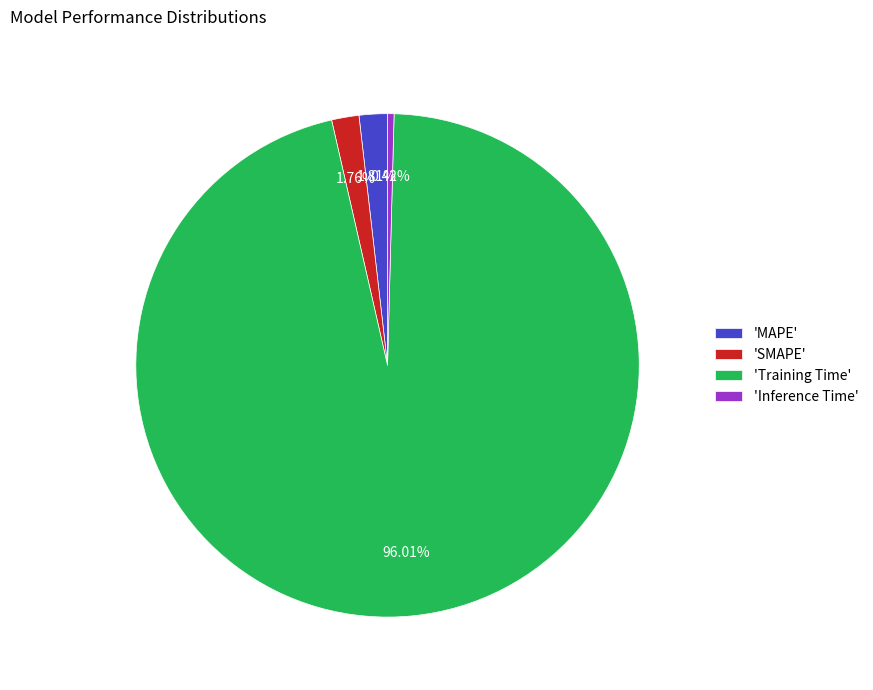

What is the largest slice in the pie chart?

'Training Time'